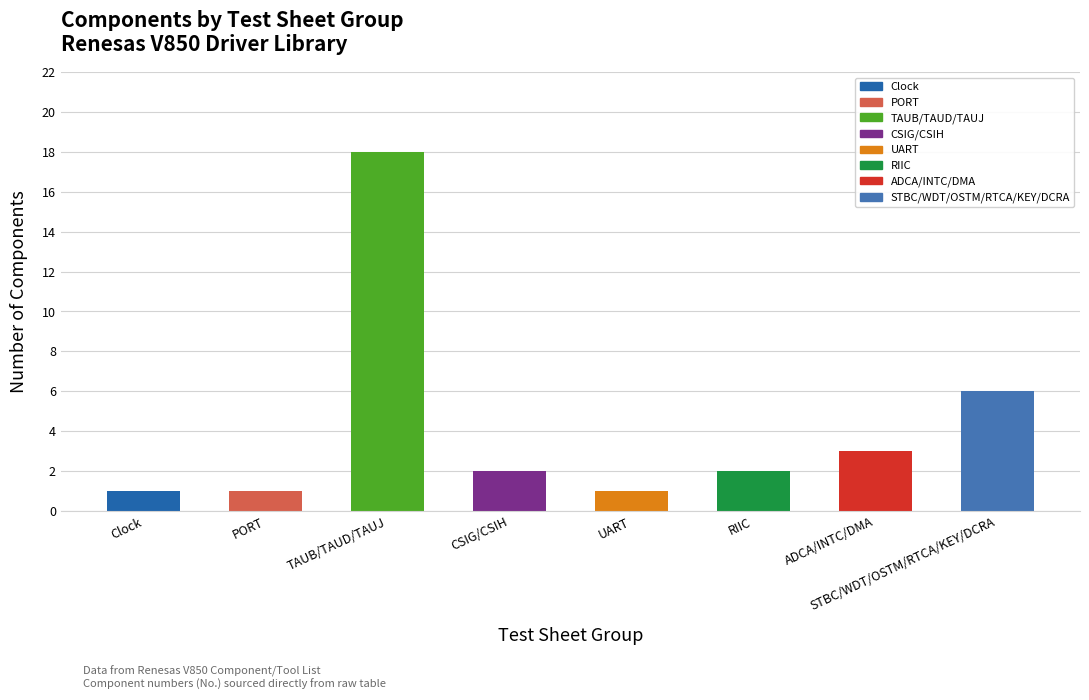

The value at CSIG/CSIH is 2. True or false?

True